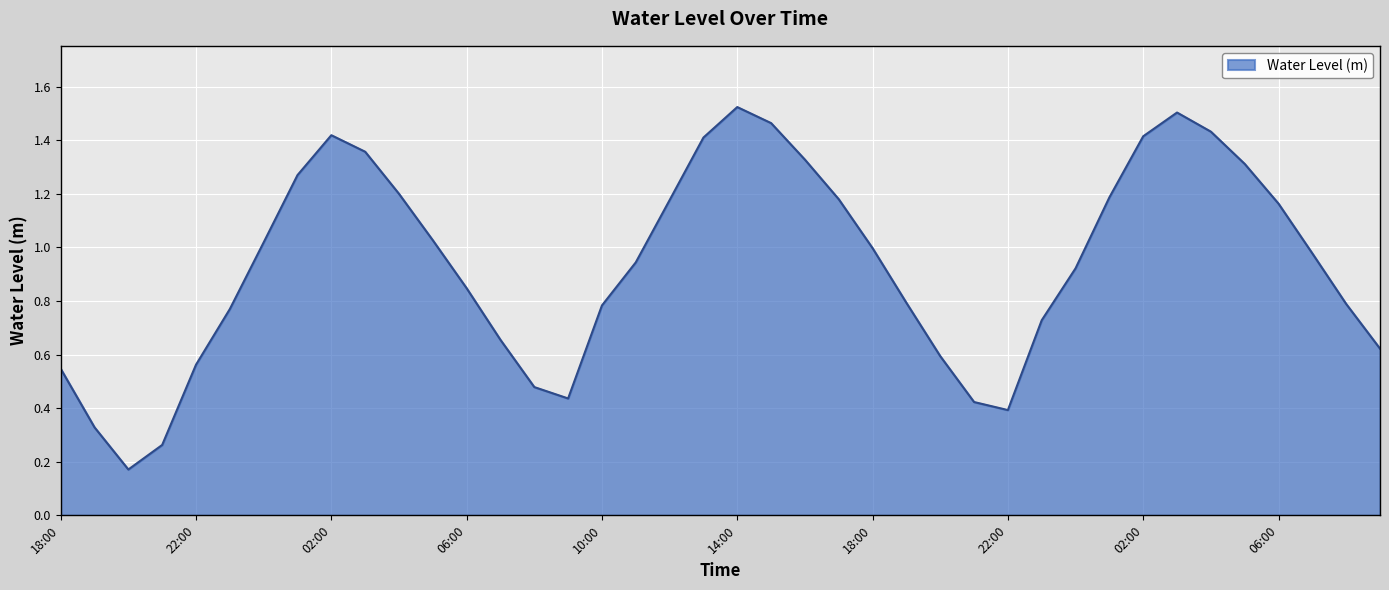

Does the chart display data point markers on the line(s)?

No